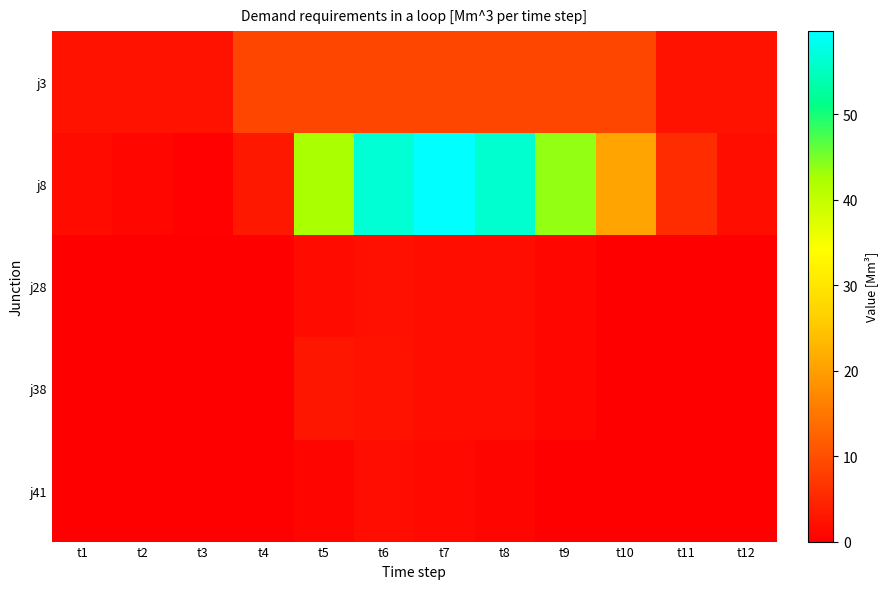

Count the number of categories in the chart.

12